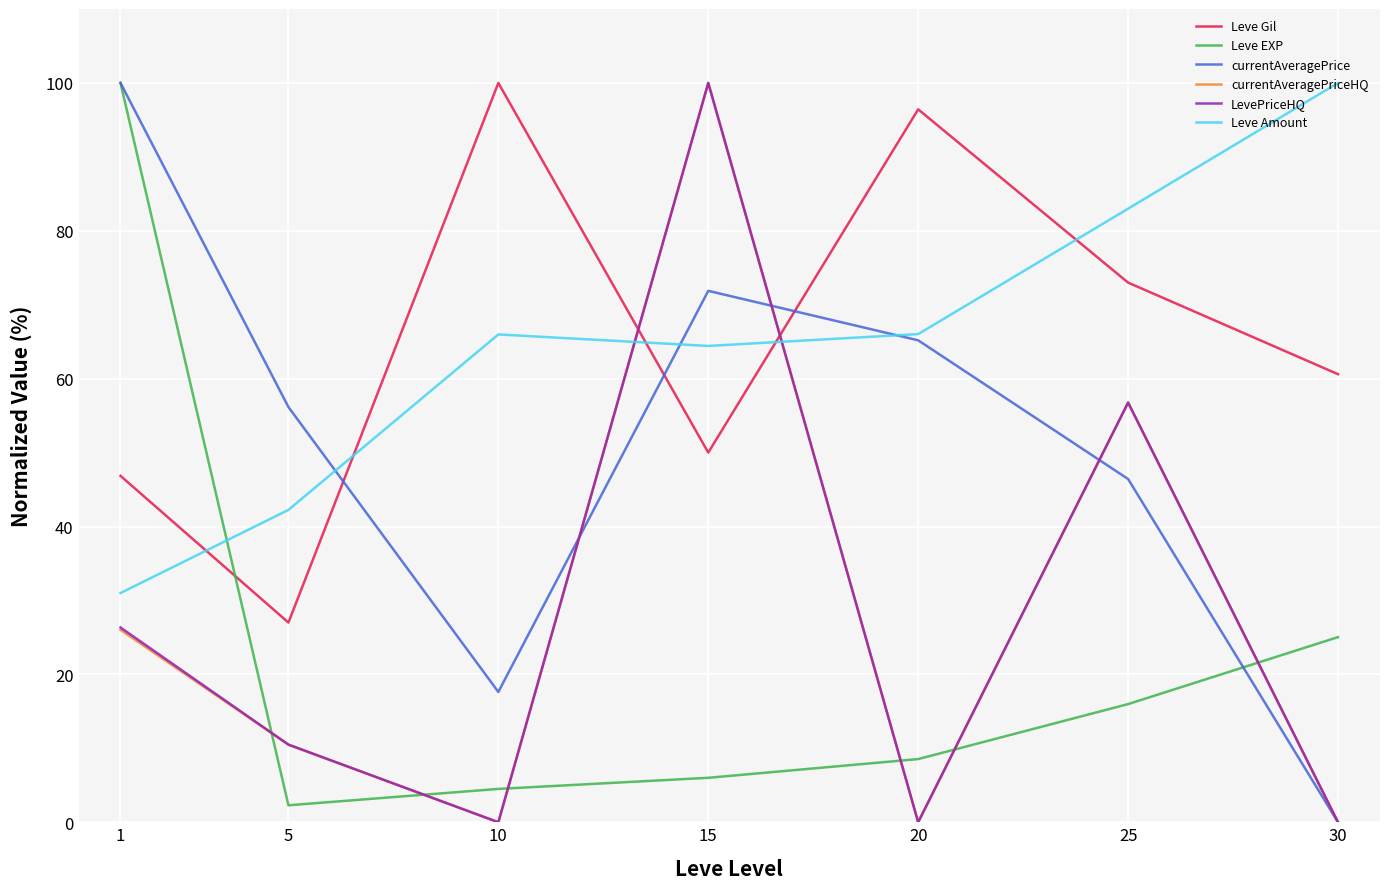

Is the value of Leve EXP at 1 greater than the value of currentAveragePriceHQ at 20?

Yes